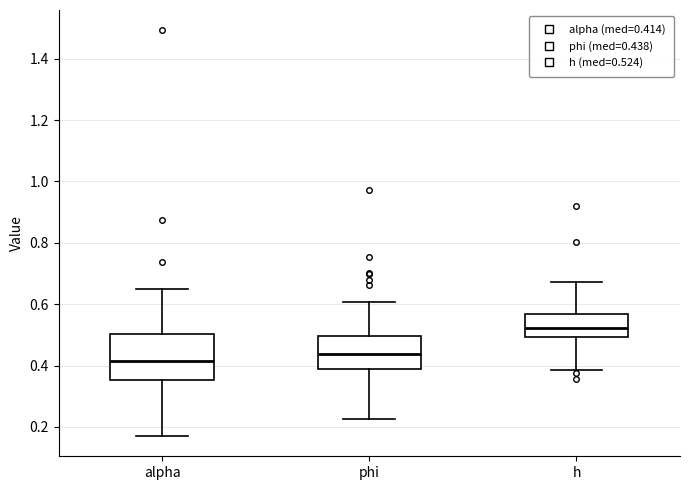

Which box has the lowest median line?

alpha